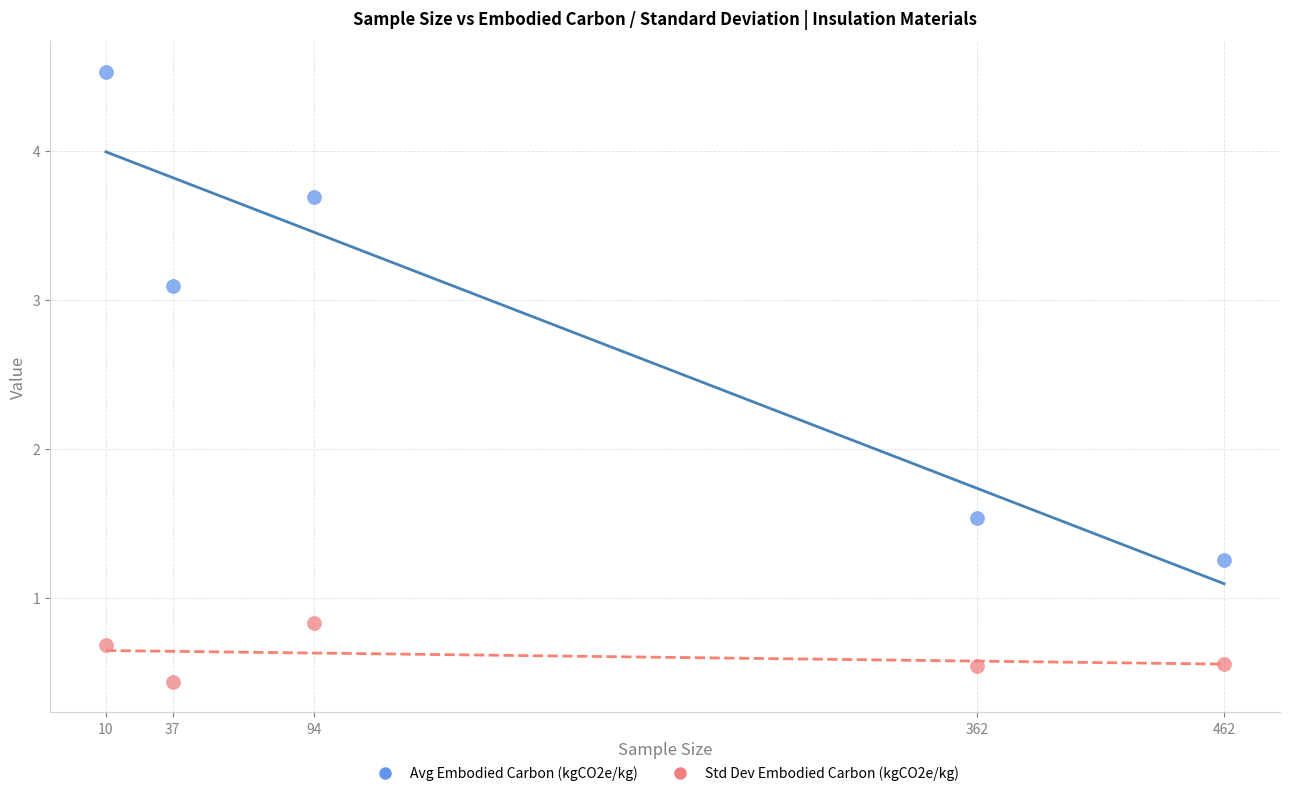

What are all the series names shown in the legend?

Avg Embodied Carbon (kgCO2e/kg), Std Dev Embodied Carbon (kgCO2e/kg)